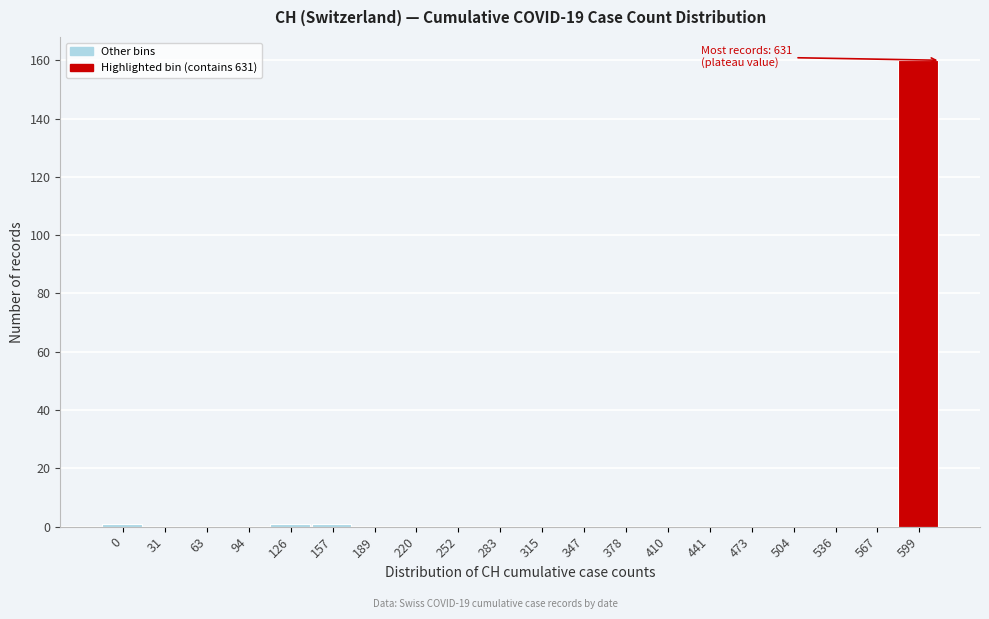

Reading right to left, extract all data points from this chart.

599=160	567=0	536=0	504=0	473=0	441=0	410=0	378=0	347=0	315=0	283=0	252=0	220=0	189=0	157=1	126=1	94=0	63=0	31=0	0=1